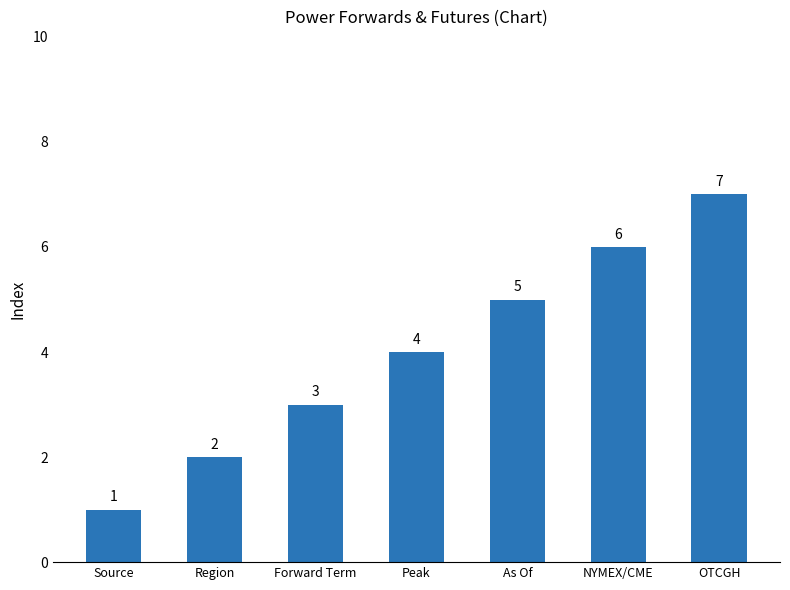

Reading right to left, extract all data points from this chart.

OTCGH=7	NYMEX/CME=6	As Of=5	Peak=4	Forward Term=3	Region=2	Source=1